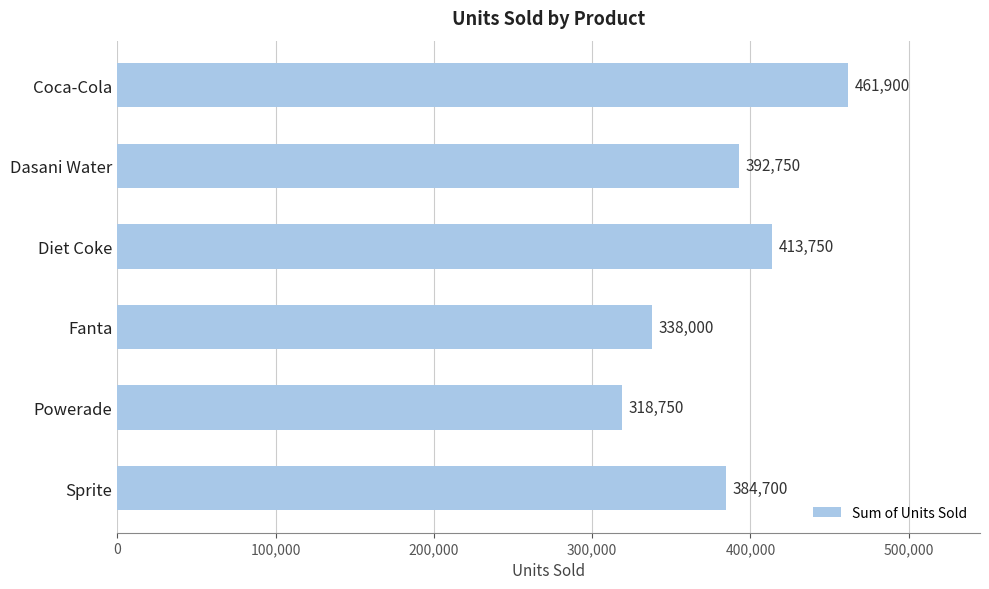

What is the difference between the second highest and minimum values?

95000